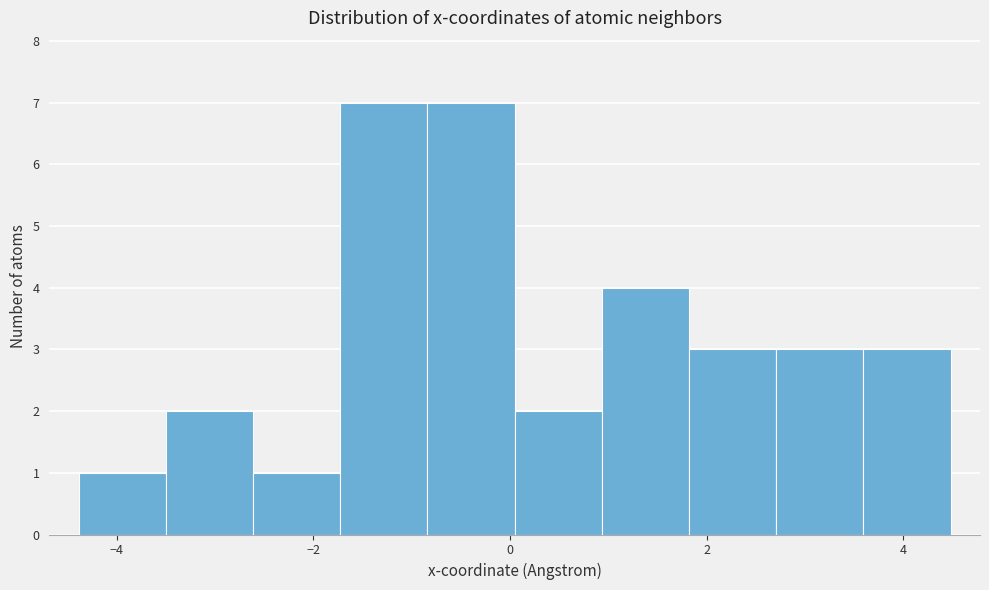

Reading left to right, list every bar in this chart as the range it spans on the x-axis followed by its height. Neither the bar edges nor the heights are printed on the chart, so give them approximately, as read against the axes.

-4.4 to -3.6: 1
-3.6 to -2.6: 2
-2.6 to -1.8: 1
-1.8 to -0.8: 7
-0.8 to 0.0: 7
0.0 to 1.0: 2
1.0 to 1.8: 4
1.8 to 2.8: 3
2.8 to 3.6: 3
3.6 to 4.4: 3